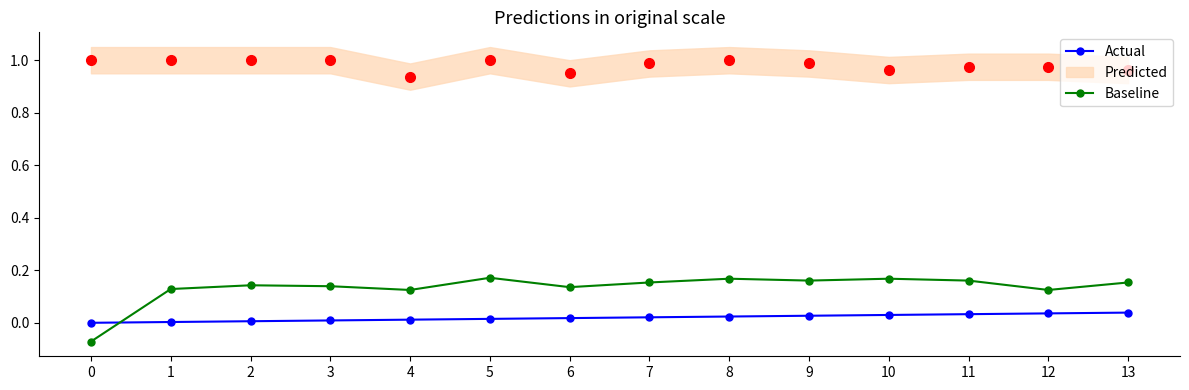

True or false: Actual has a value of 0.0 at 0.

True